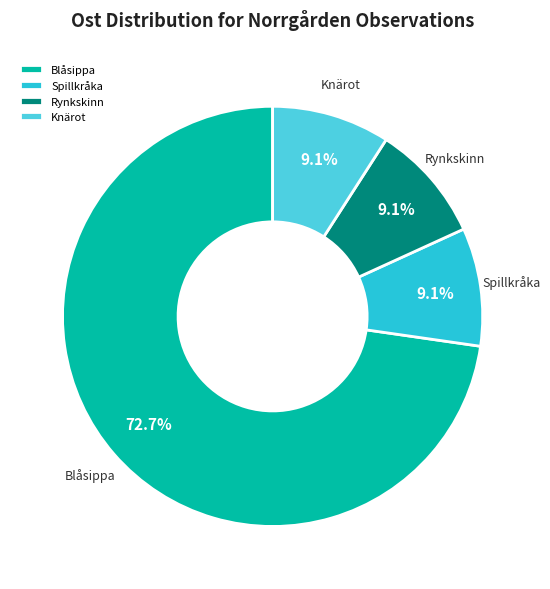

Combined, what portion of the pie is Knärot and Spillkråka?

18.2%